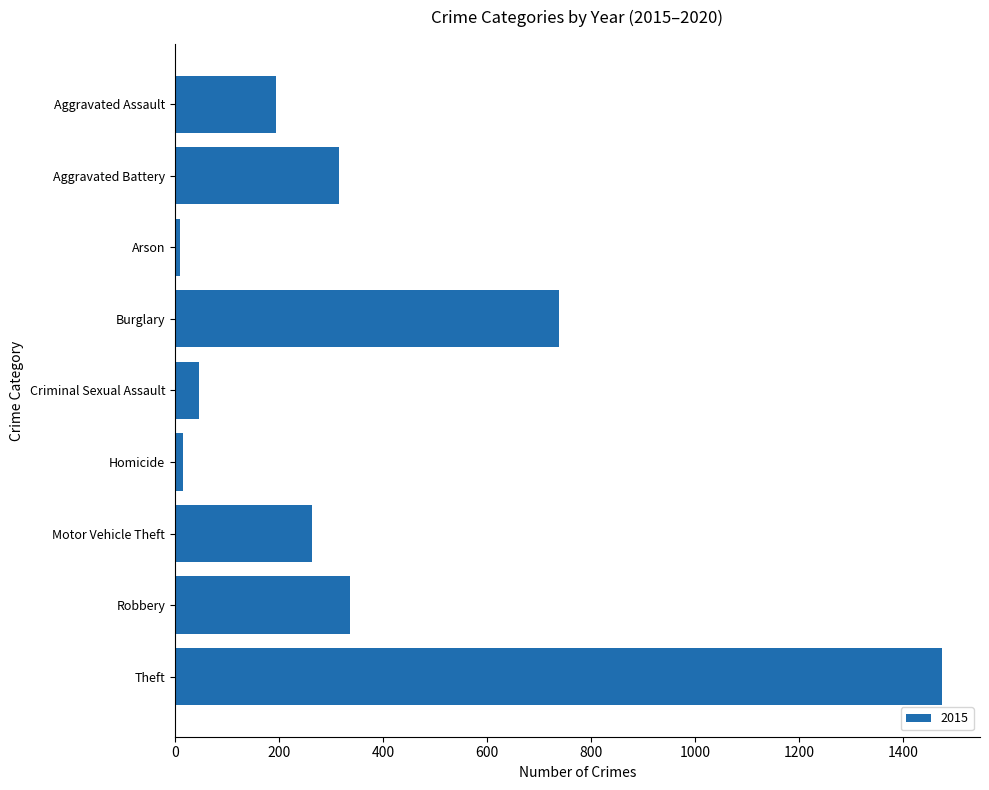

The chart shows a value of 62 at Aggravated Assault. True or false?

False